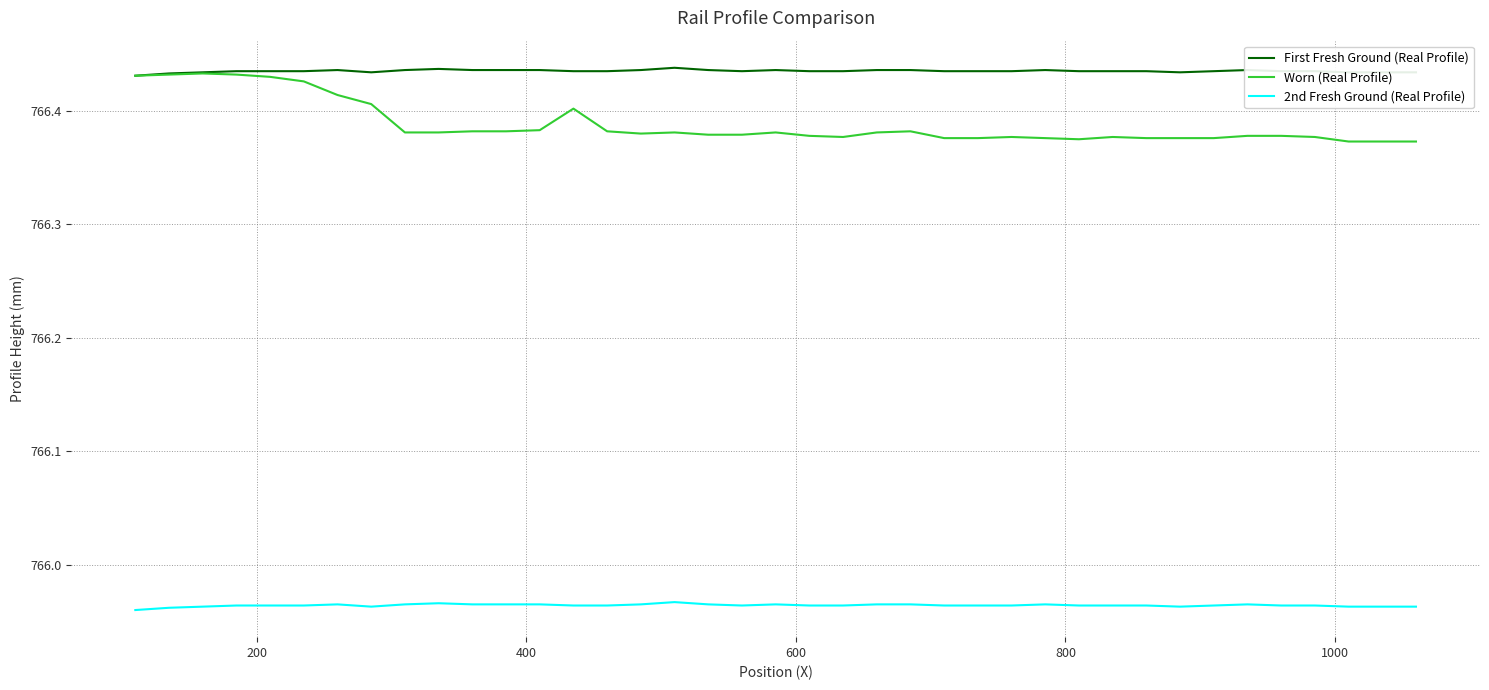

True or false: First Fresh Ground (Real Profile) and 2nd Fresh Ground (Real Profile) intersect in this chart.

False